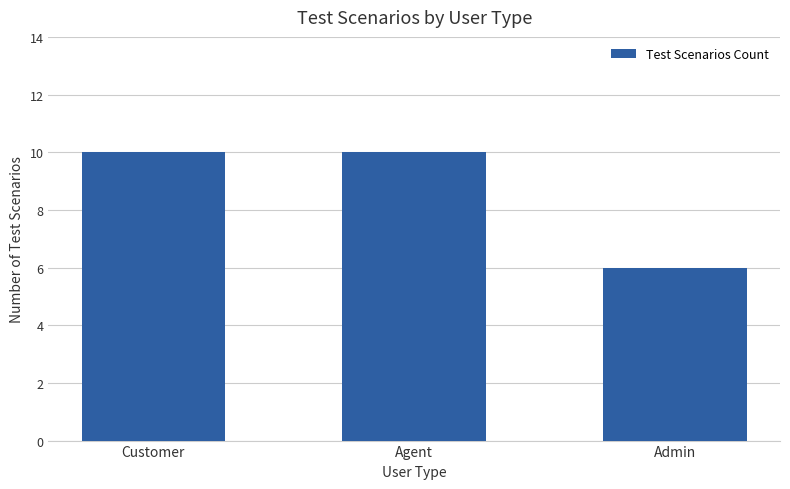

The value at Admin is 8. True or false?

False